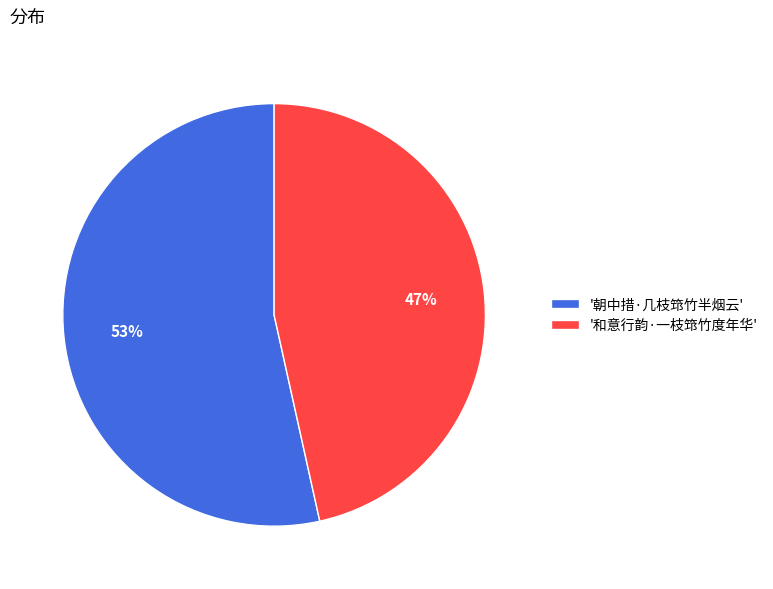

Count the number of slices in the pie.

2